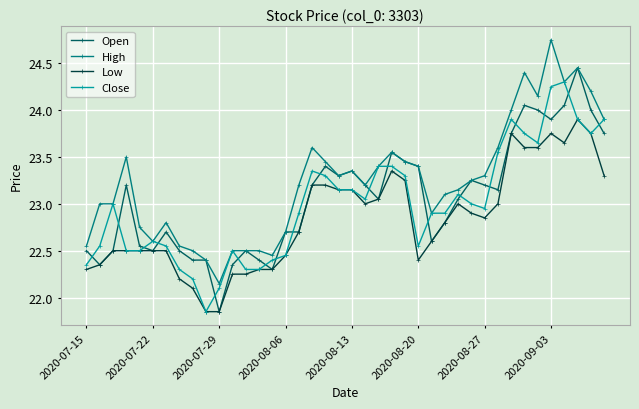

True or false: Close has more than 0 points higher than both neighbors.

True